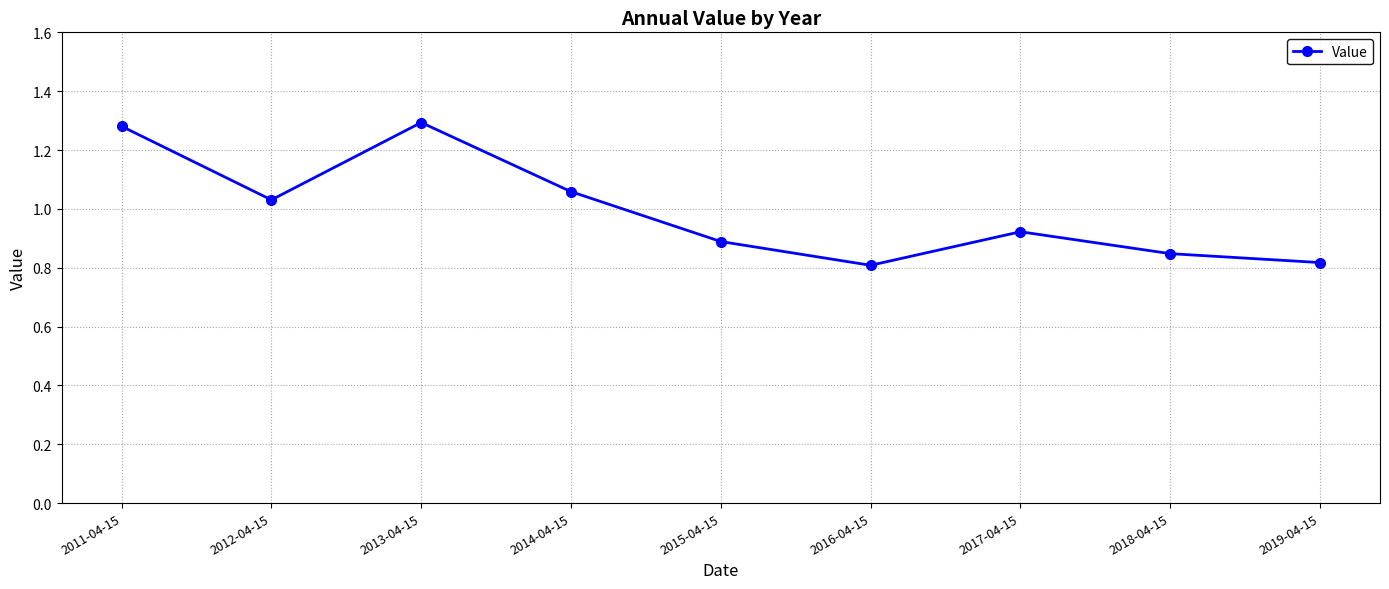

Where is the first local minimum?

2012-04-15